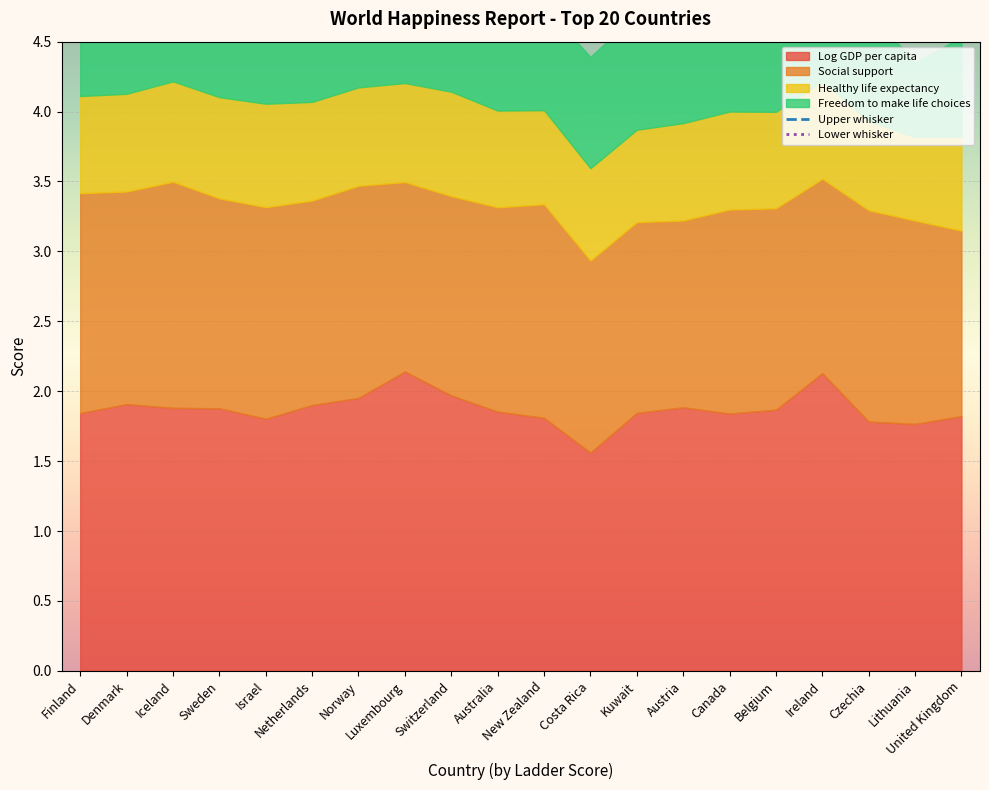

What is the difference between the maximum and second lowest values in the Upper whisker series?

0.9